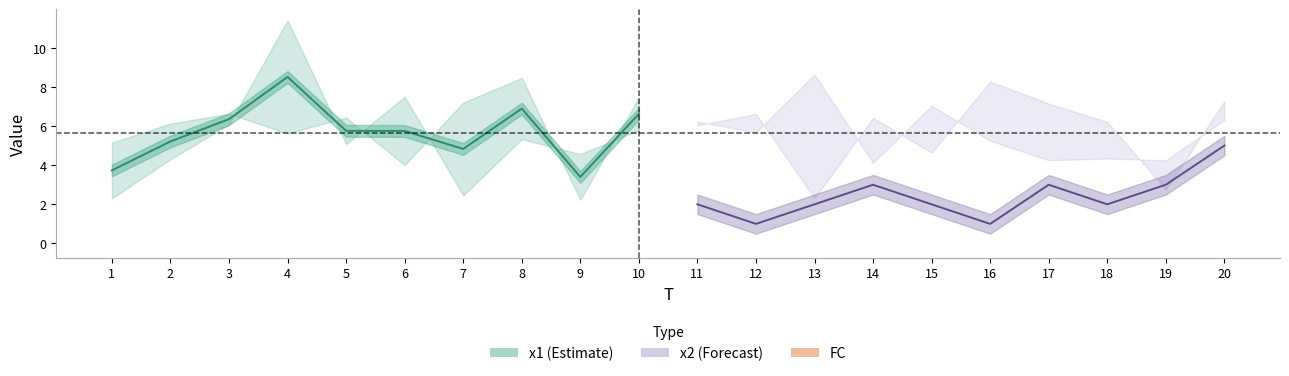

Rank the series by their maximum value, from lowest to highest.

FC, x2, x1